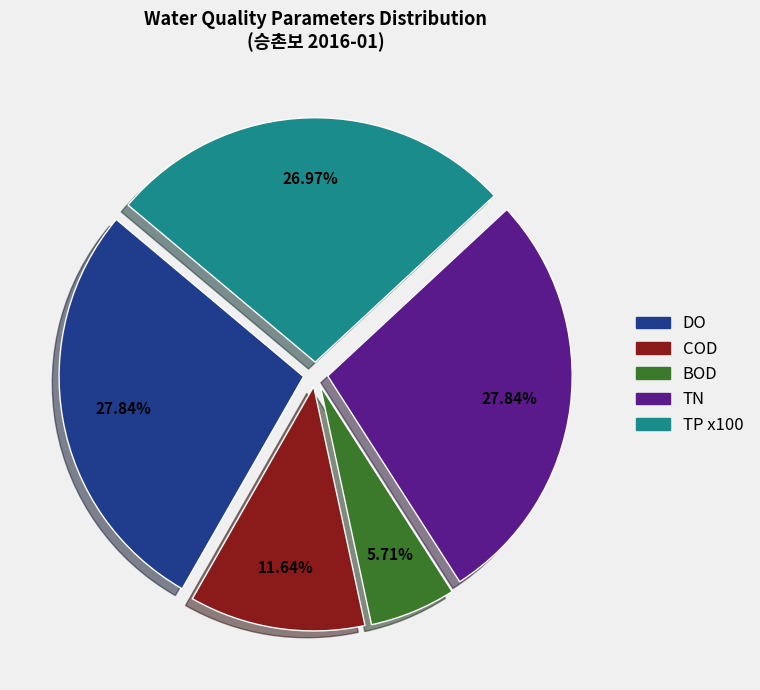

What is the smallest slice in the pie chart?

BOD